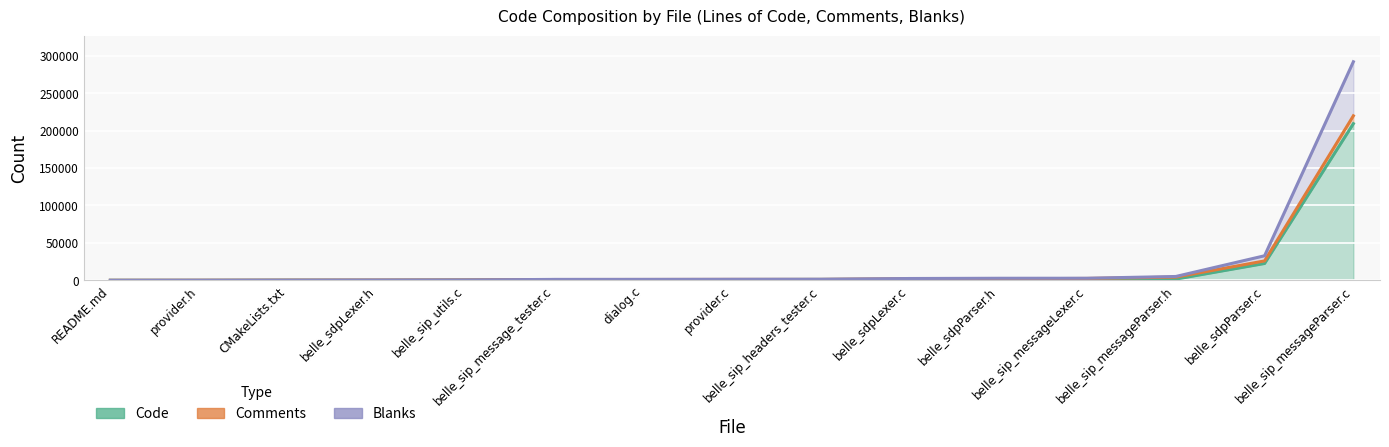

What is the average value of the Comments series?

17529